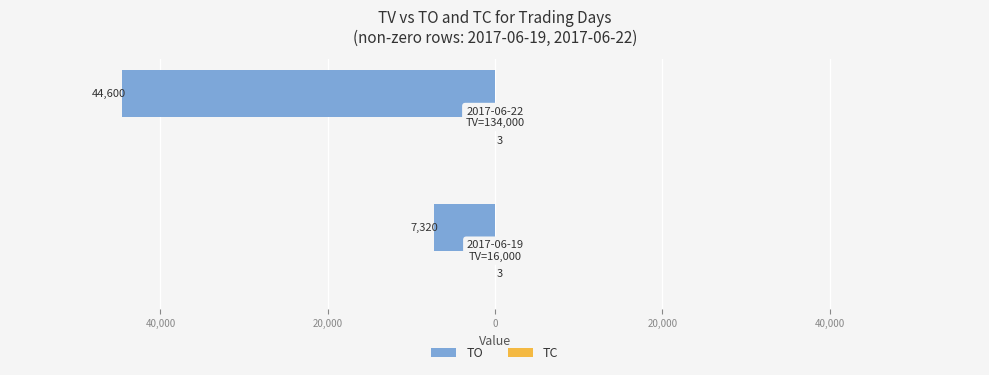

Are the bars grouped side by side (vs. stacked)?

Yes